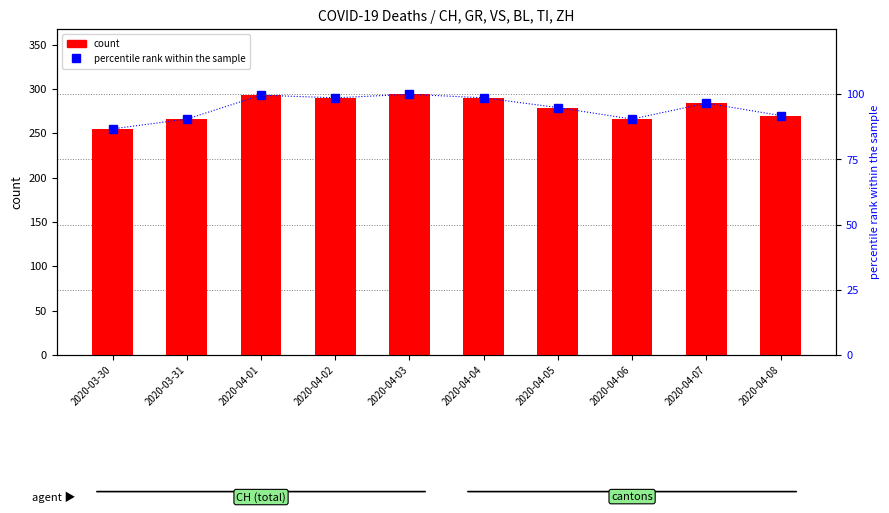

What is the value of the percentile rank within the sample bar at the 7th from the left?

94.9